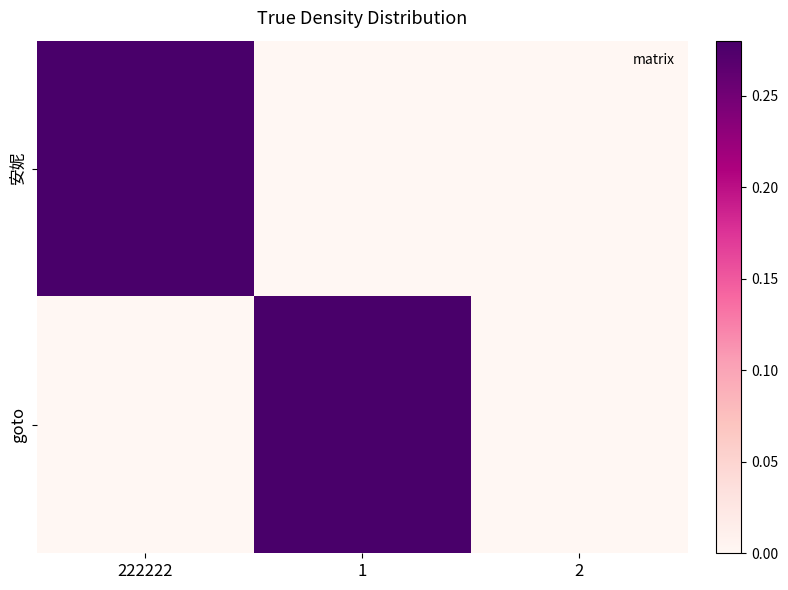

Which has a higher value, 1 or 222222?

222222